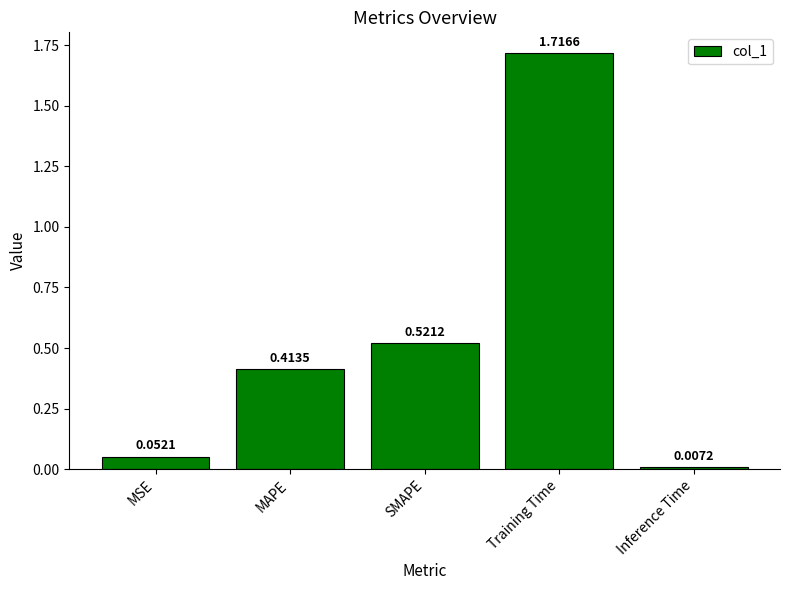

What is the difference between the values at Training Time and SMAPE?

1.2